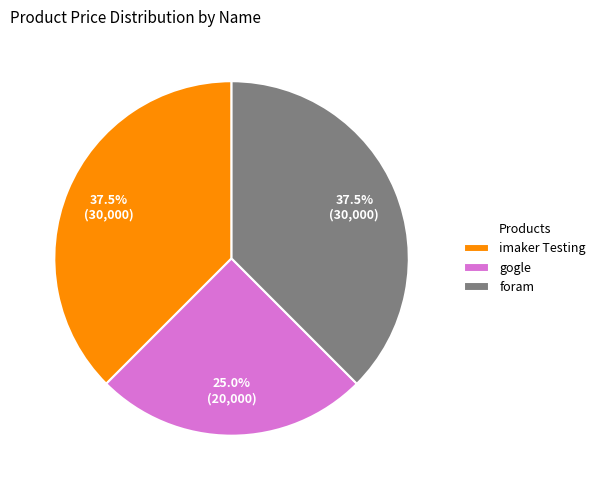

What is the ratio of the value at gogle to the value at foram?

0.7